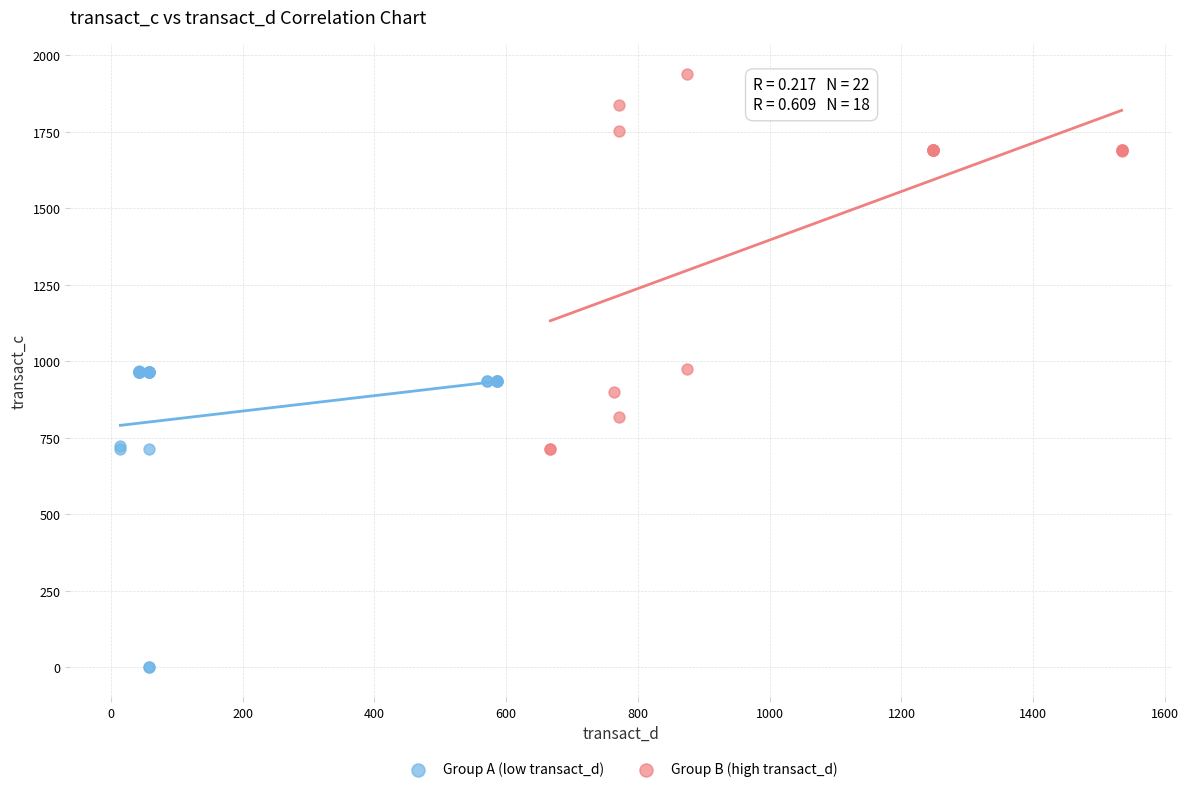

Which series contains the lowest Y value?

Group A (low transact_d)